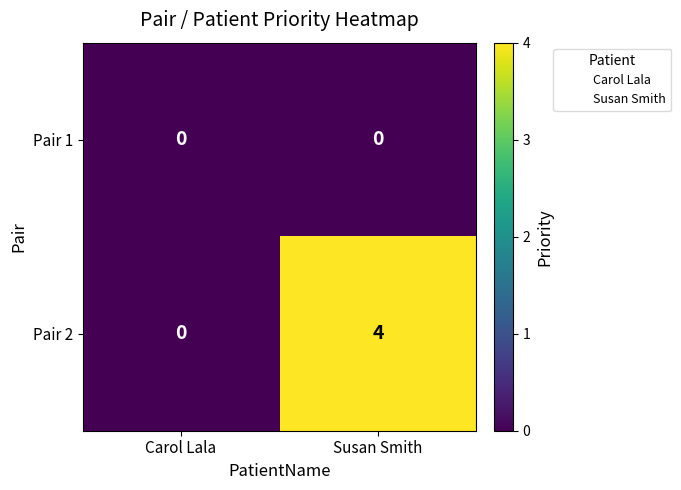

At which category is the sum across all series the highest?

Susan Smith